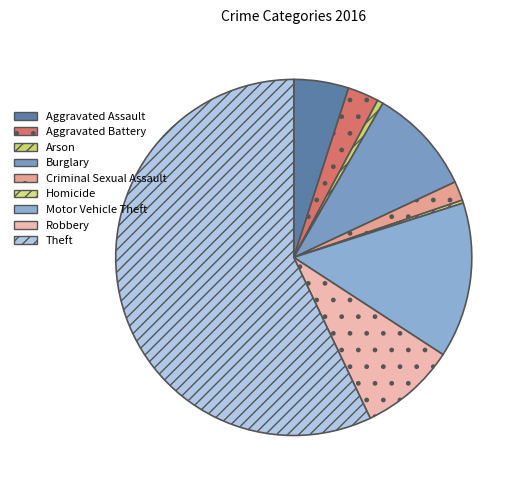

Which category accounts for the majority?

Theft